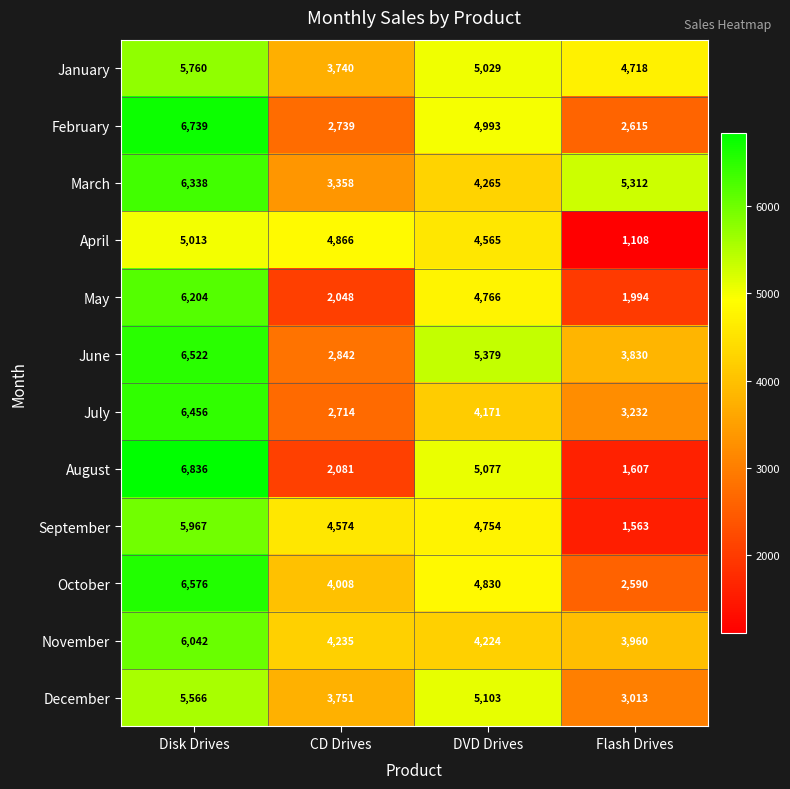

Rank the series at DVD Drives from lowest to highest value.

July, November, March, April, September, May, October, February, January, August, December, June